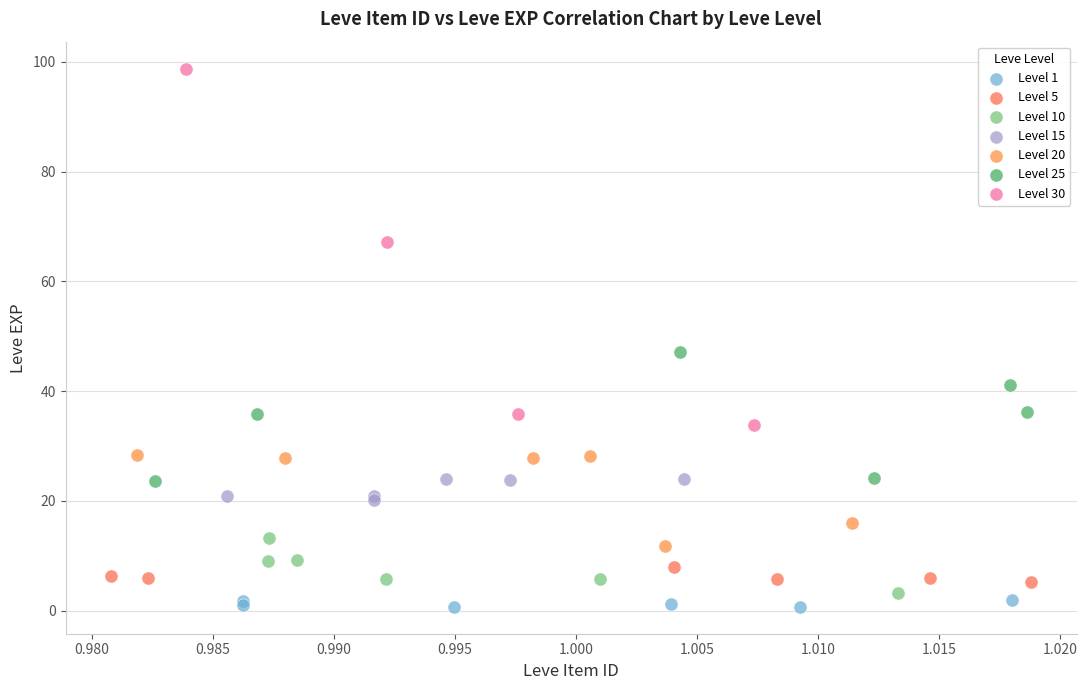

Which series reaches the maximum Y coordinate?

Level 30